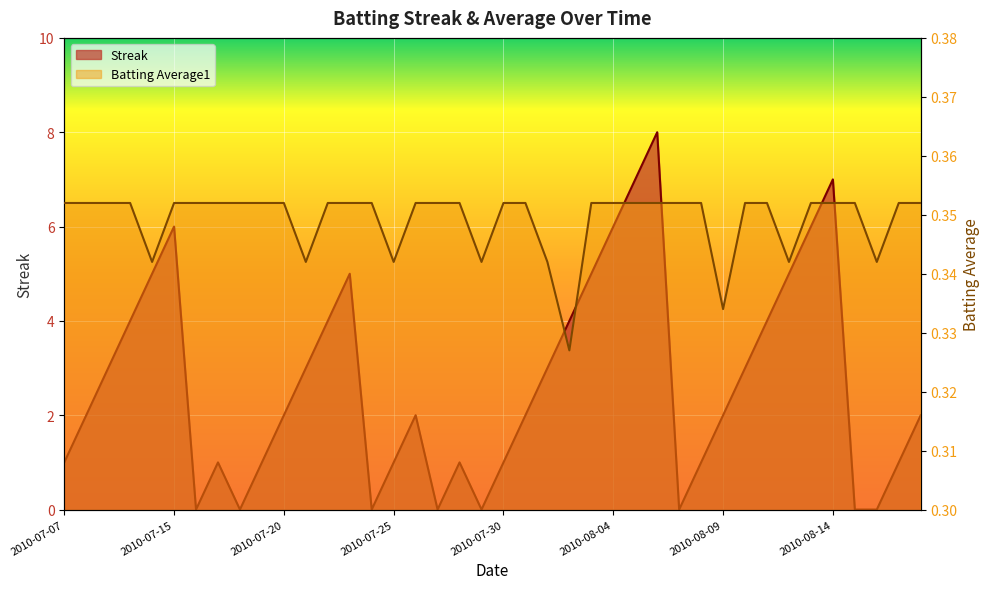

What is the greatest value displayed?

8.0